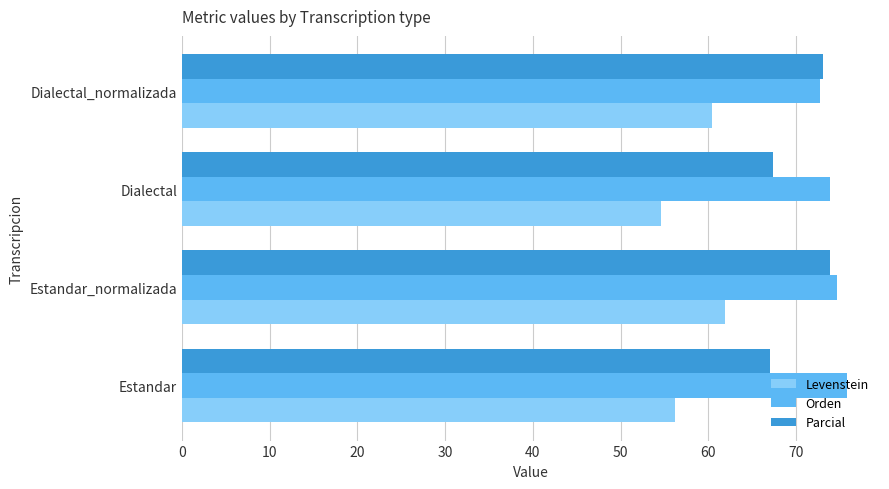

Is the value of Parcial at Estandar_normalizada greater than the value of Levenstein at Estandar_normalizada?

Yes